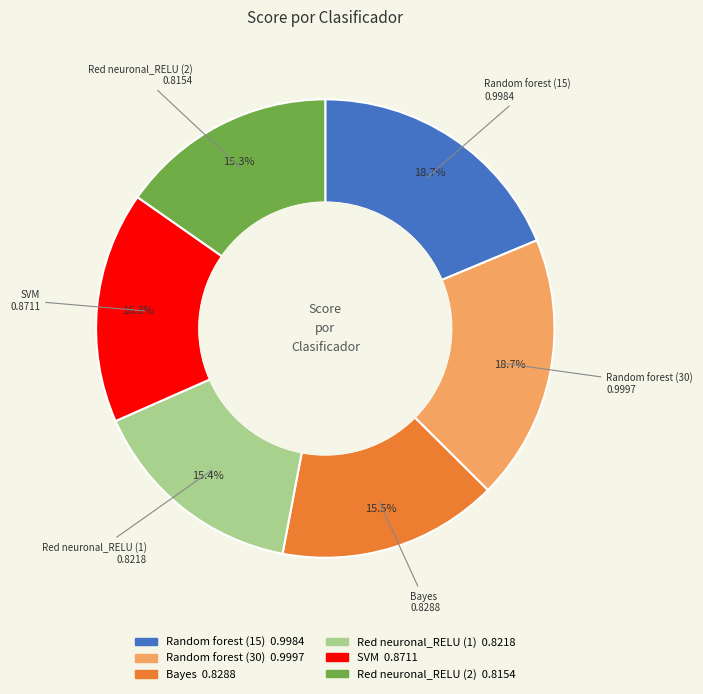

To the nearest percent, what is the difference between the largest and smallest slice percentages?

3%